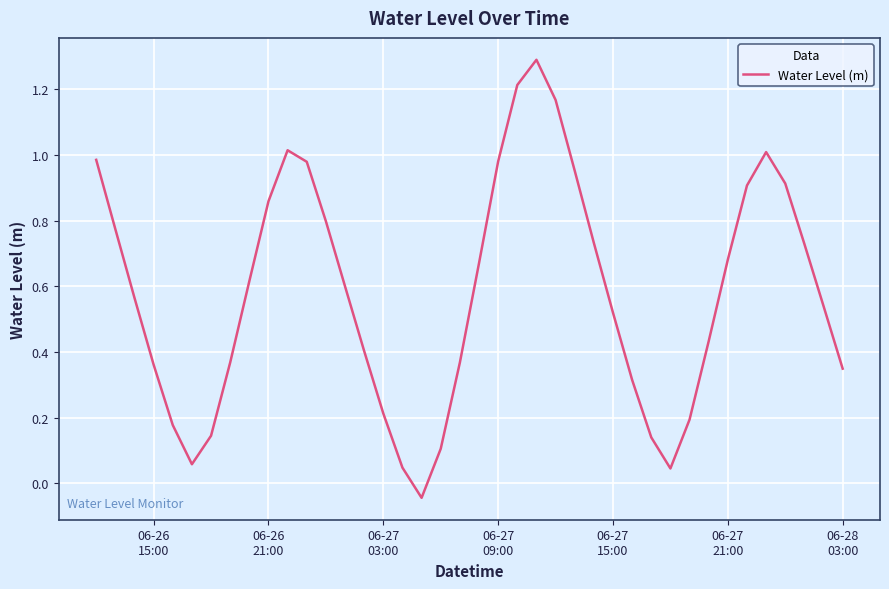

How many negative values are there?

1